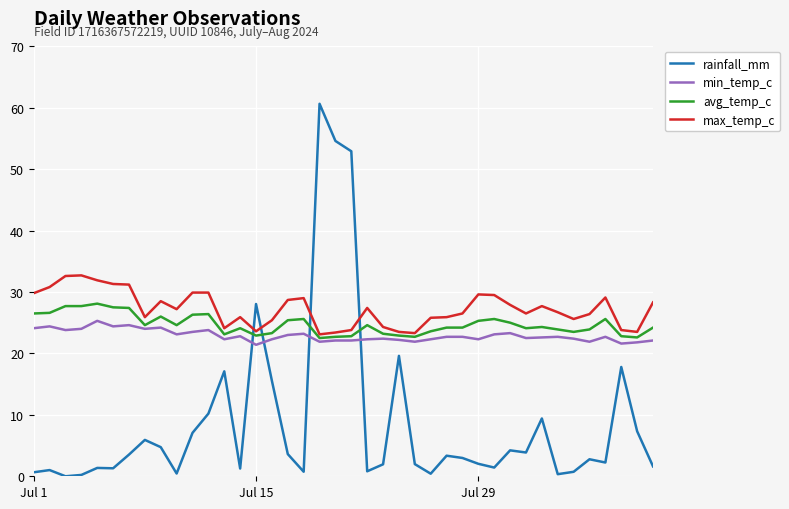

List the series in order of their peak value, highest first.

rainfall_mm, max_temp_c, avg_temp_c, min_temp_c